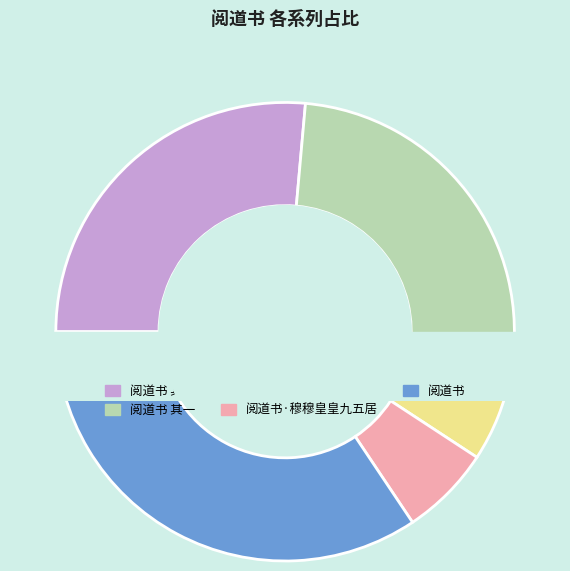

How many slices are in this pie chart?

5